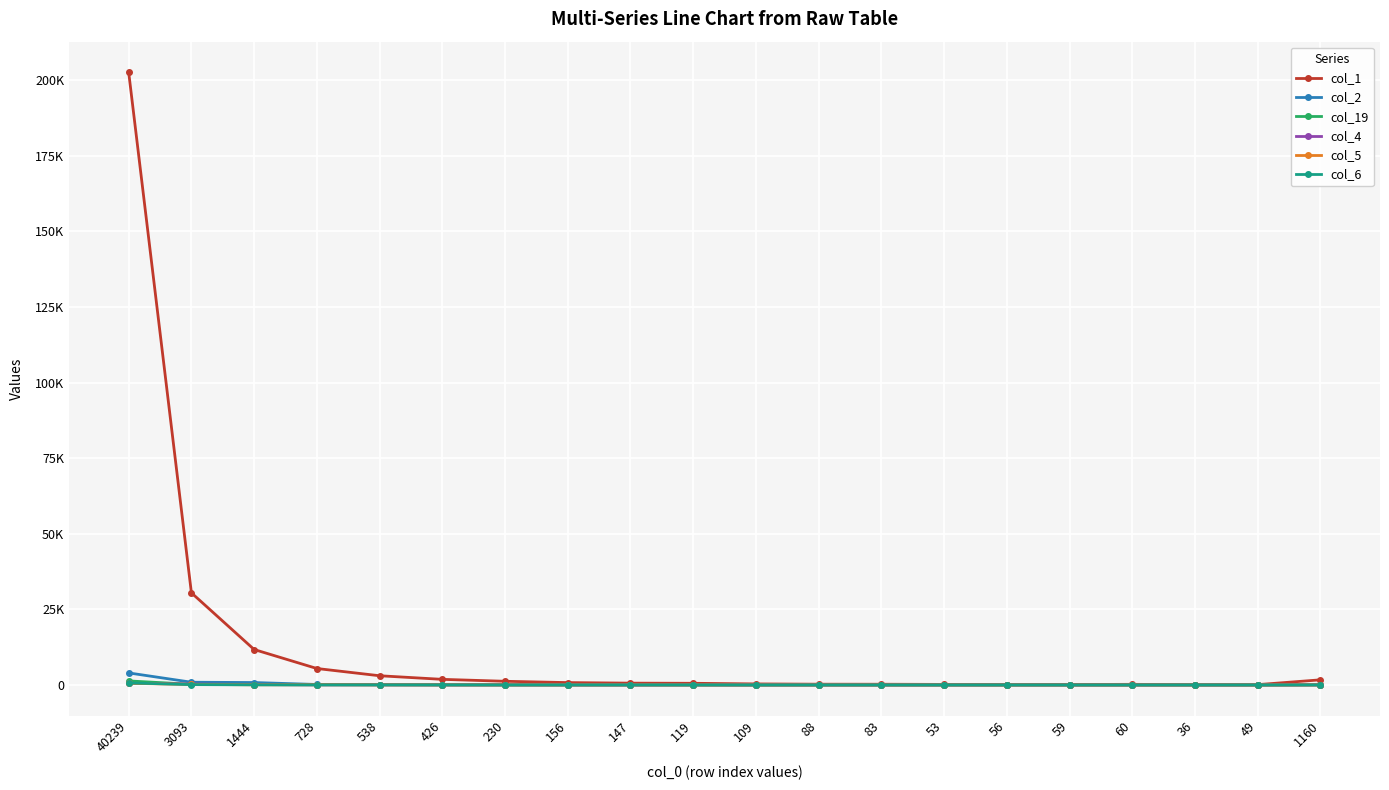

At which category is the sum across all series the highest?

40239